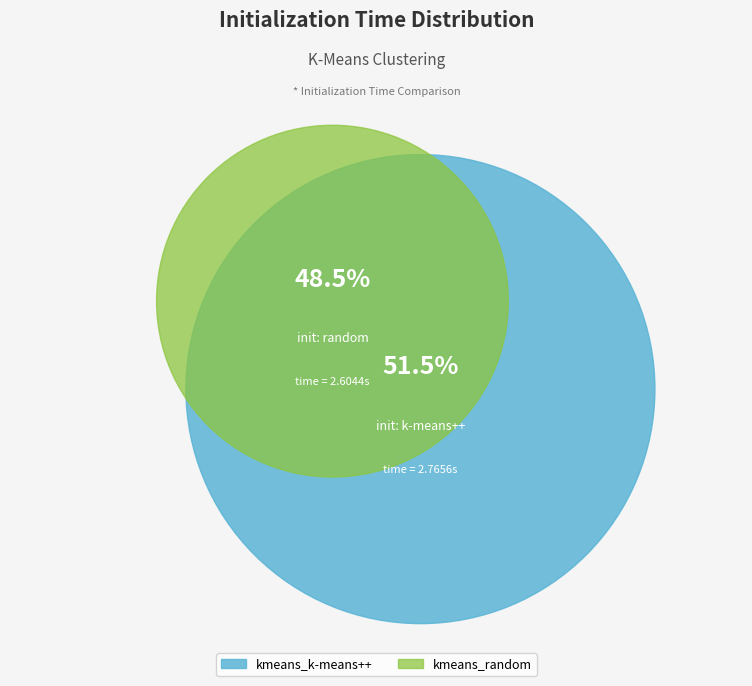

What percentage is the kmeans_random slice, to the nearest percent?

48%